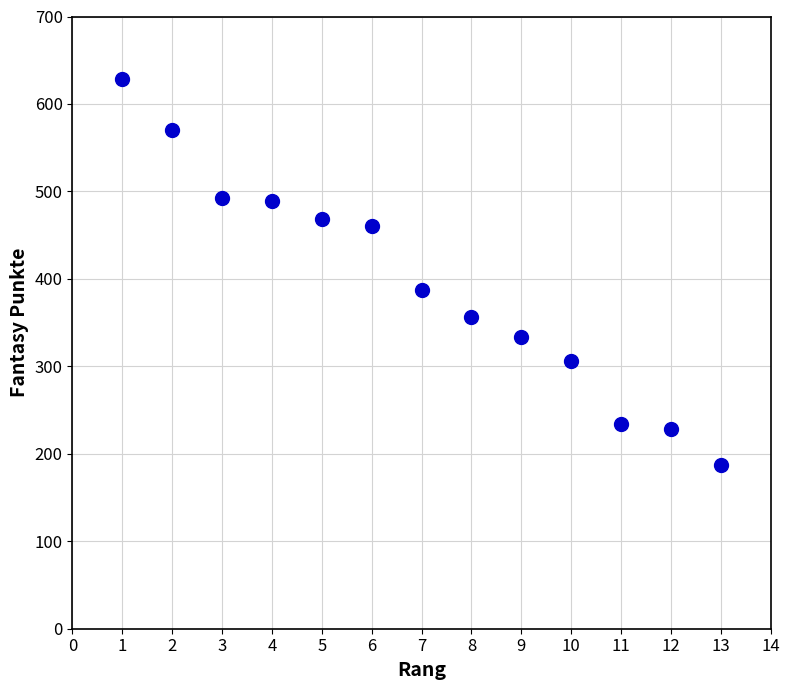

What Y value in the scatter plot is closest to 407?

387